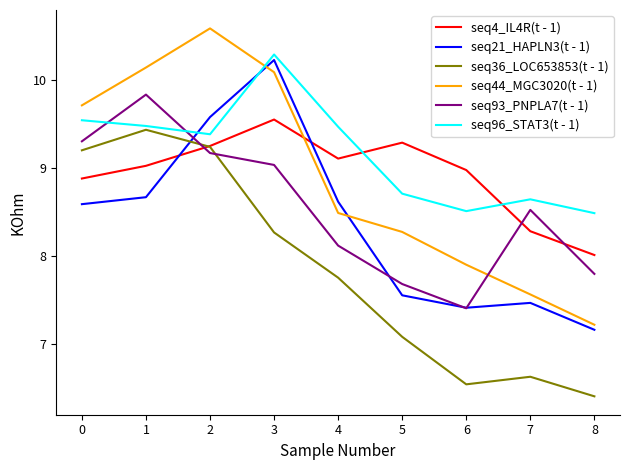

The value of seq21_HAPLN3(t - 1) at 7 is 11.4. True or false?

False